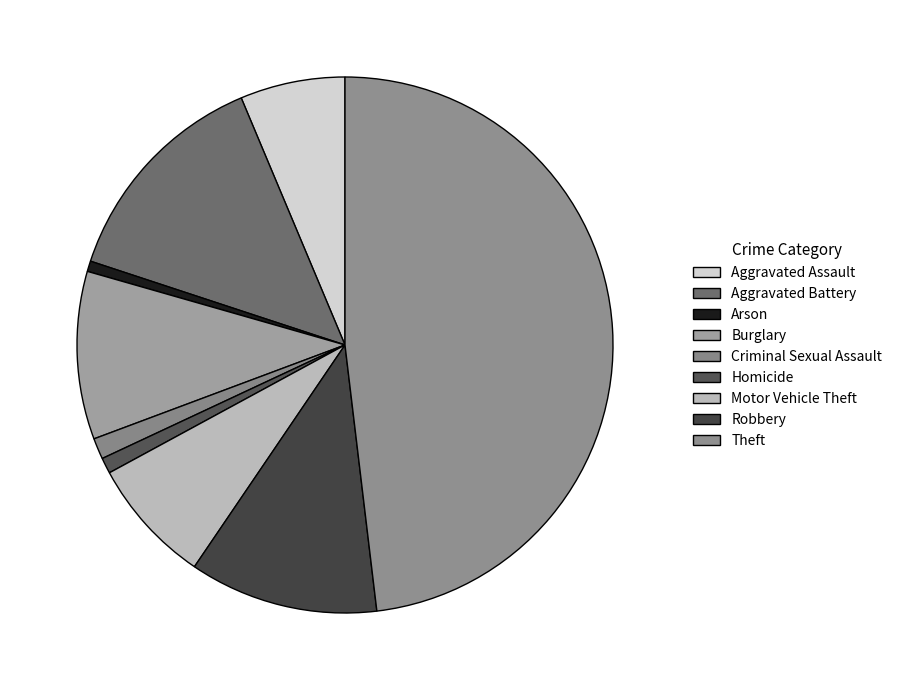

Does any single category account for the majority?

No